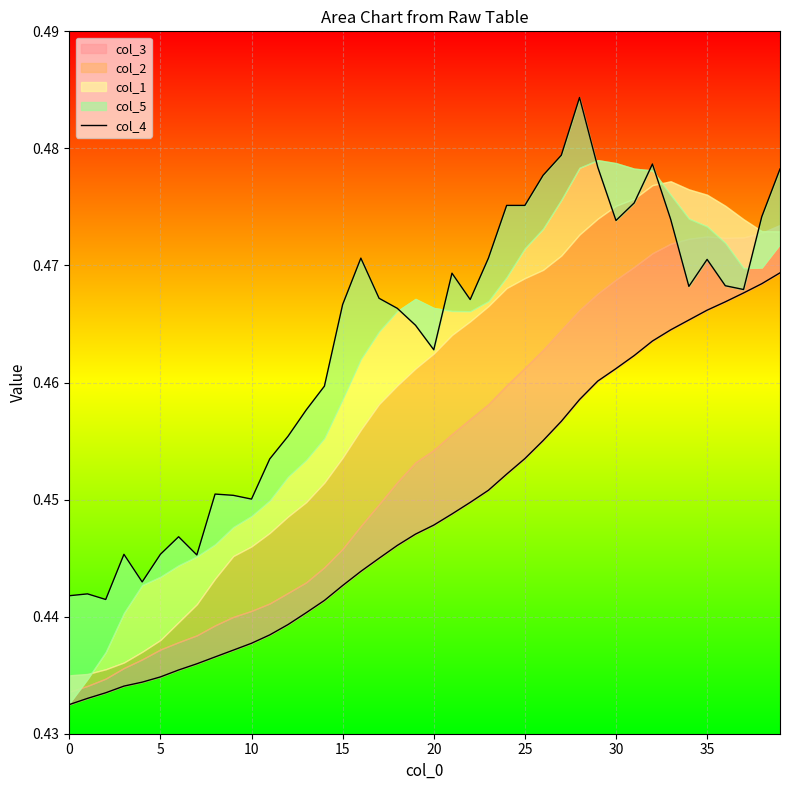

What is the label of the 17th point from the right?

23